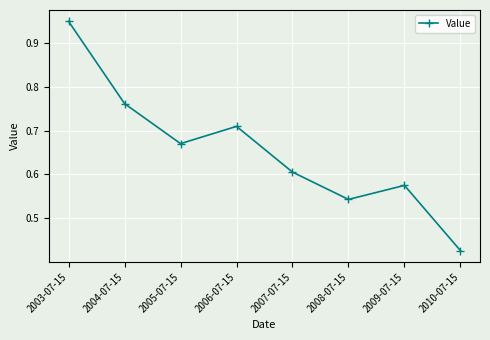

What is the label of the 7th point from the right?

2004-07-15